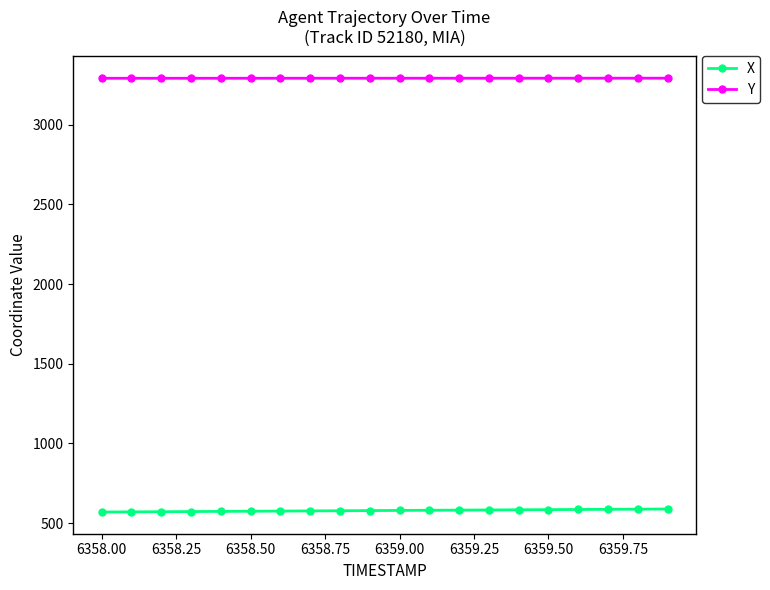

What is the minimum value for Y?

3291.5